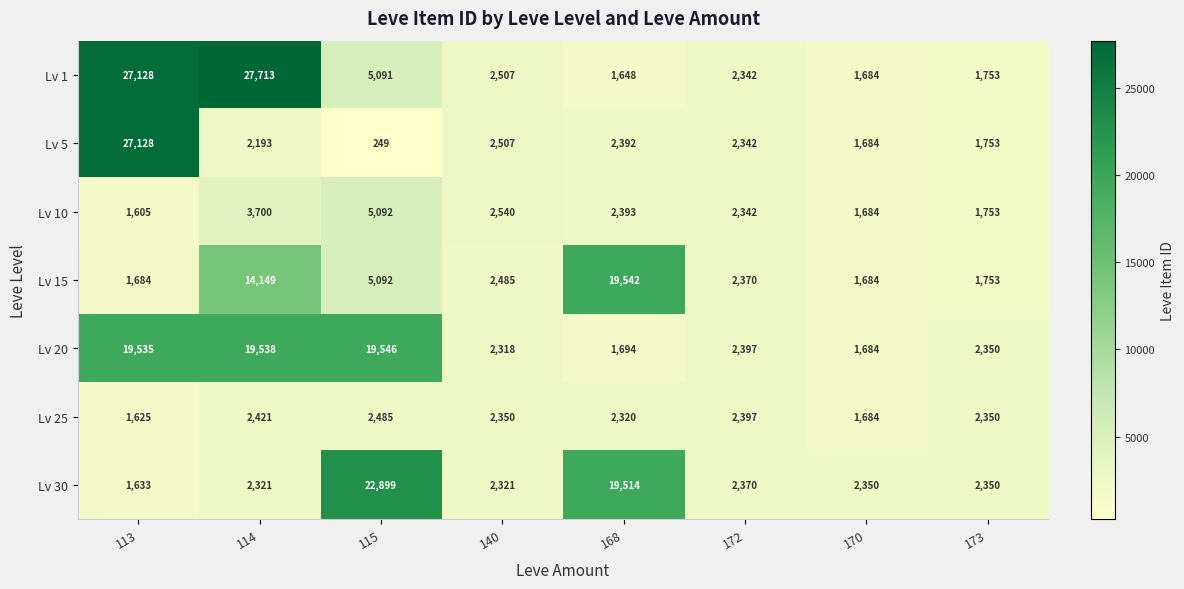

At 168, list the series in order from largest to smallest.

Lv 15, Lv 30, Lv 10, Lv 5, Lv 25, Lv 20, Lv 1